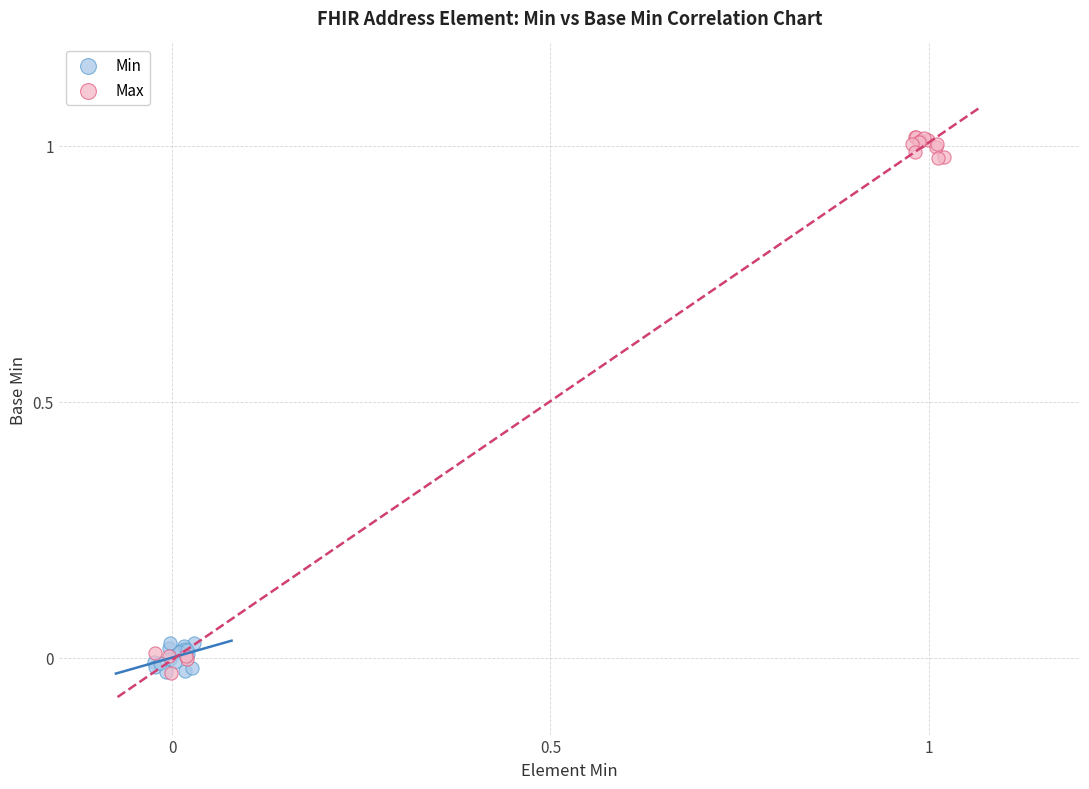

Which series reaches the maximum Y coordinate?

Max